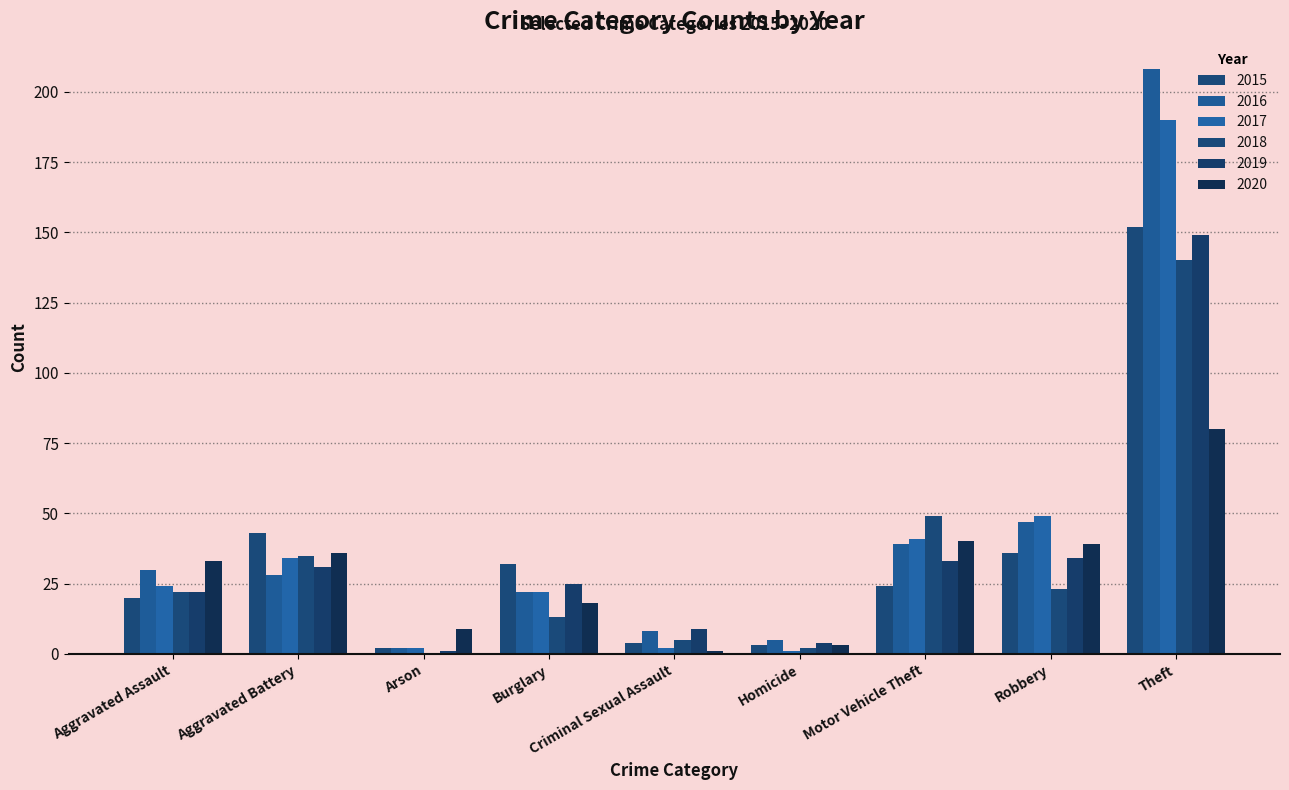

At which category is the sum across all series the highest?

Theft